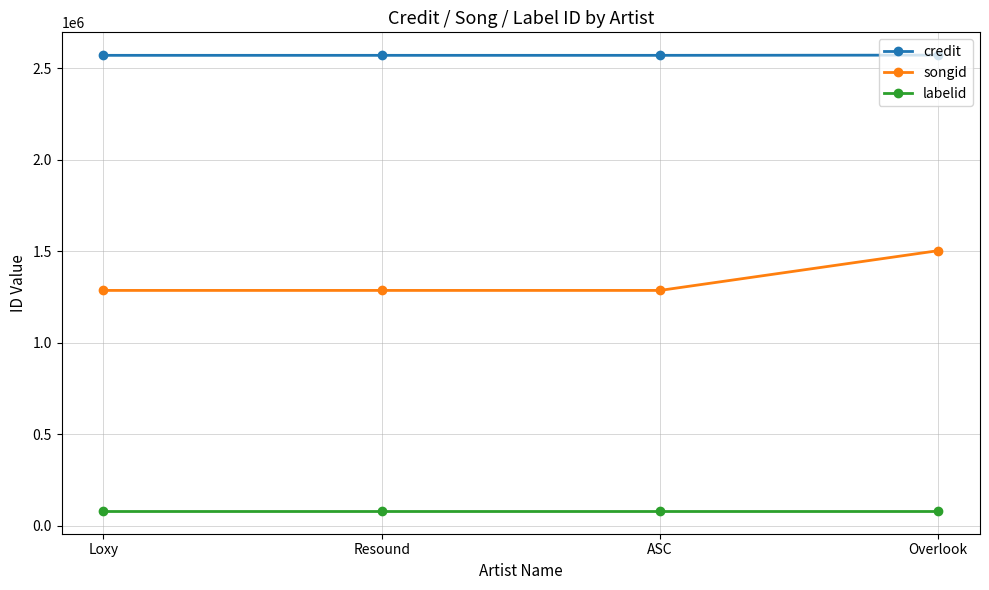

True or false: songid and labelid intersect in this chart.

False